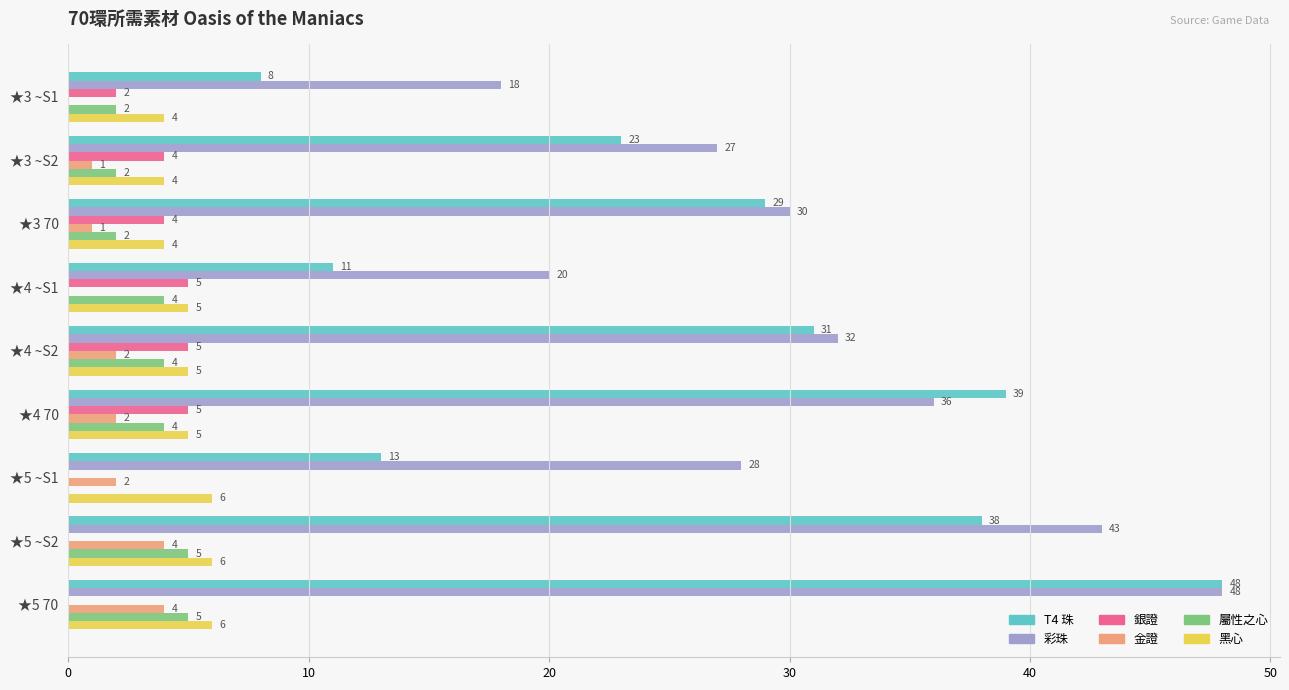

Read the 彩珠 value at ★5 70, to the nearest 10.

50